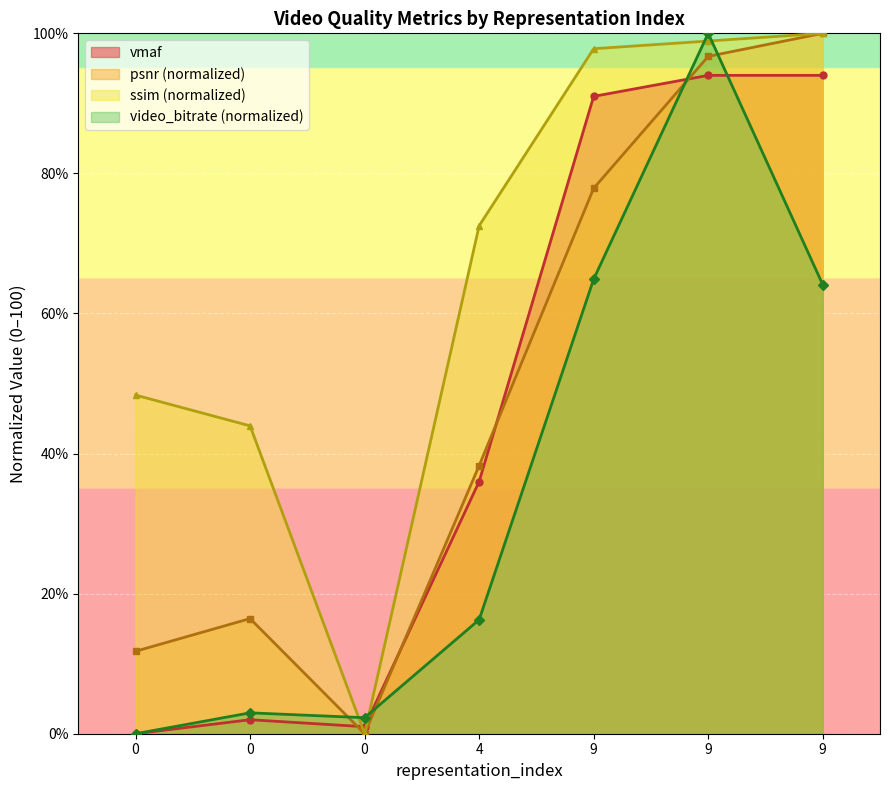

Is the value of video_bitrate at 0 greater than the value of vmaf at 0?

No